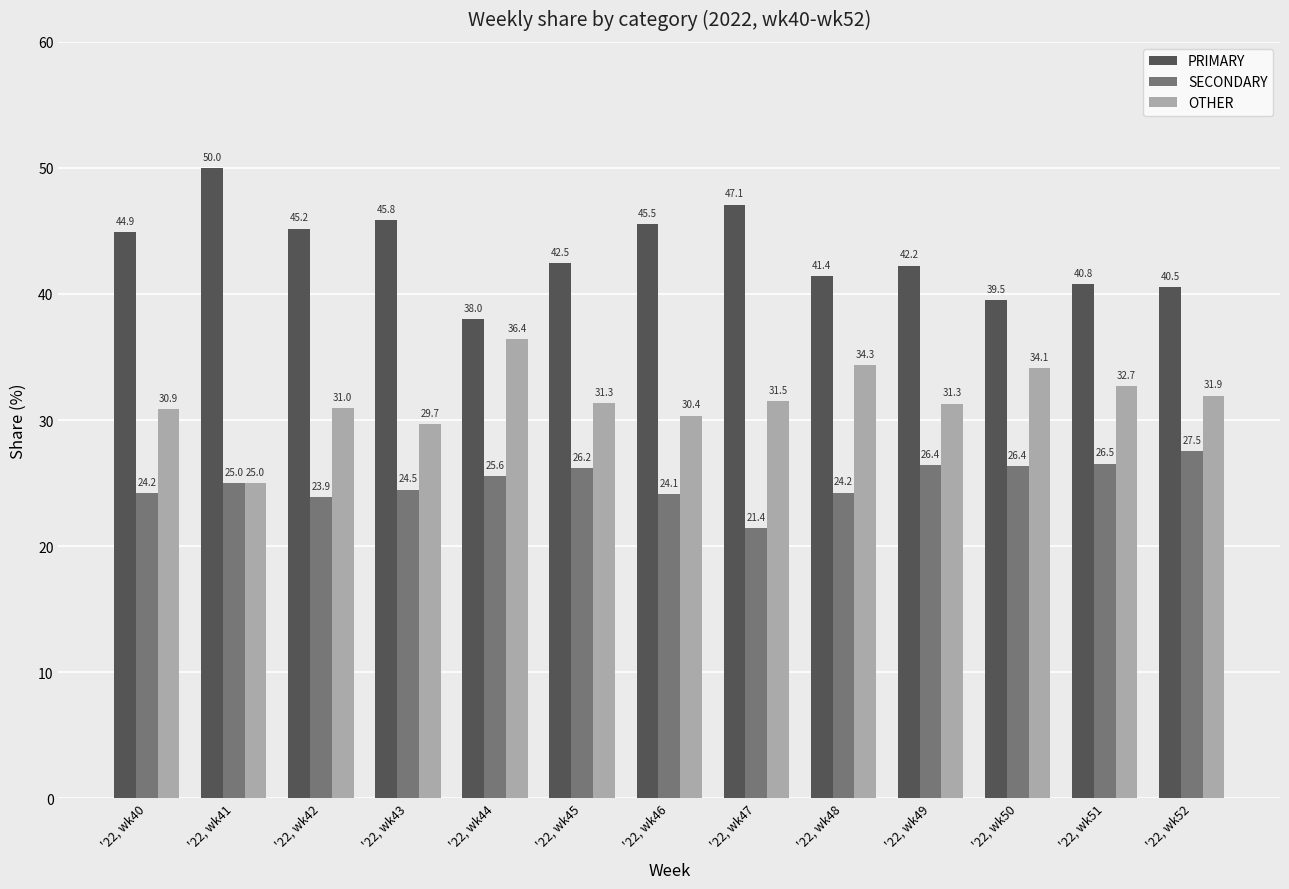

Between '22, wk41 and '22, wk44, which series saw the biggest shift?

PRIMARY